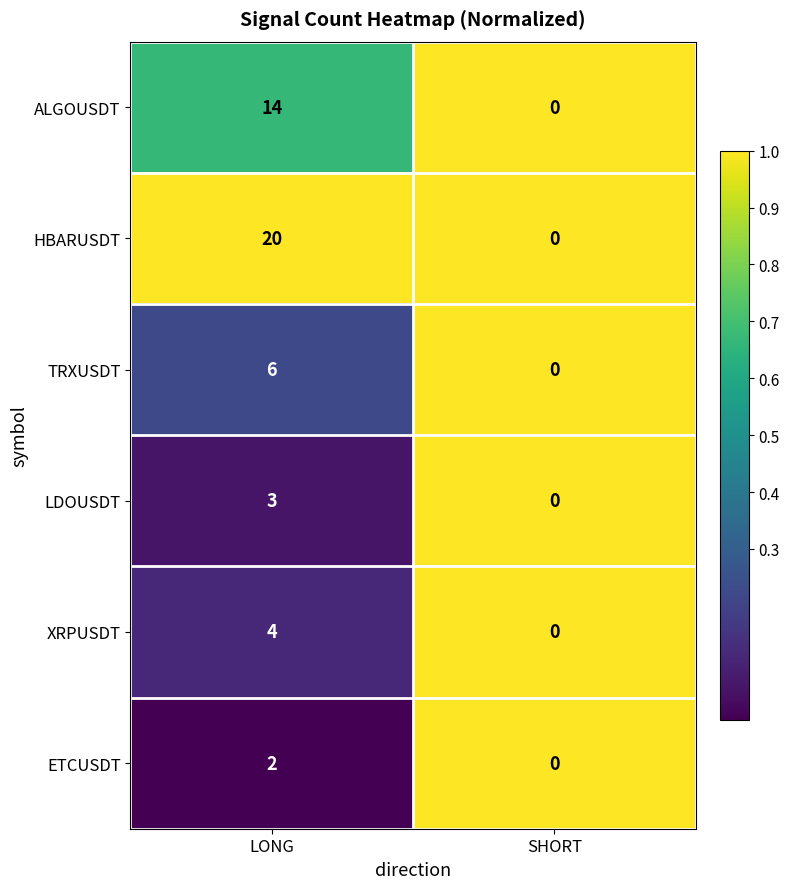

The value of HBARUSDT at SHORT is 0. True or false?

True